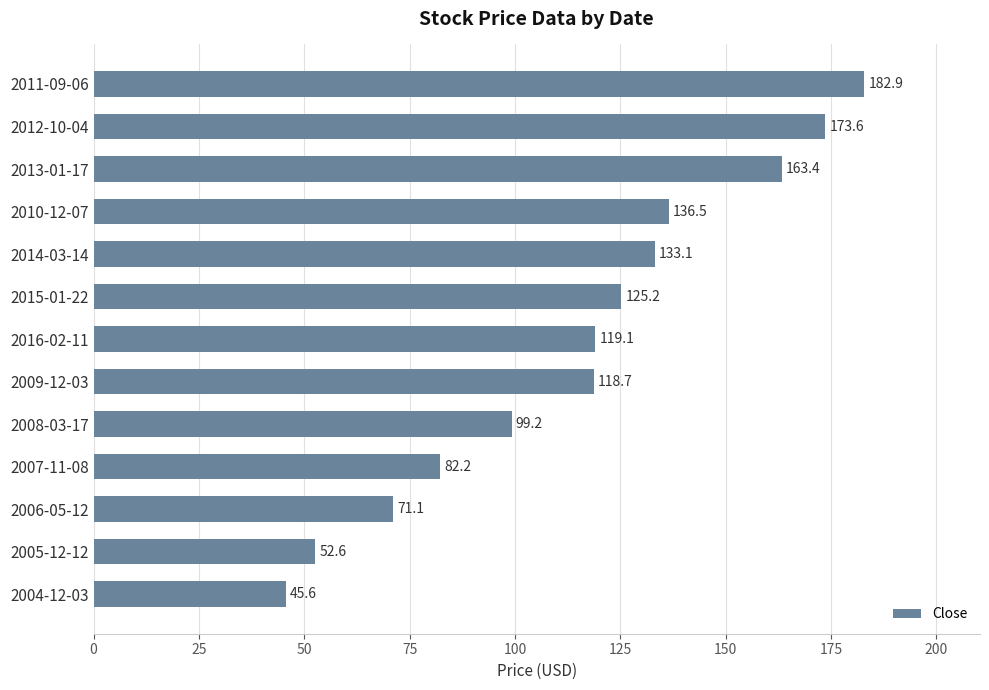

Reading top to bottom, transcribe all the data shown in this chart.

2011-09-06=182.9	2012-10-04=173.6	2013-01-17=163.4	2010-12-07=136.5	2014-03-14=133.1	2015-01-22=125.2	2016-02-11=119.1	2009-12-03=118.7	2008-03-17=99.2	2007-11-08=82.2	2006-05-12=71.1	2005-12-12=52.6	2004-12-03=45.6